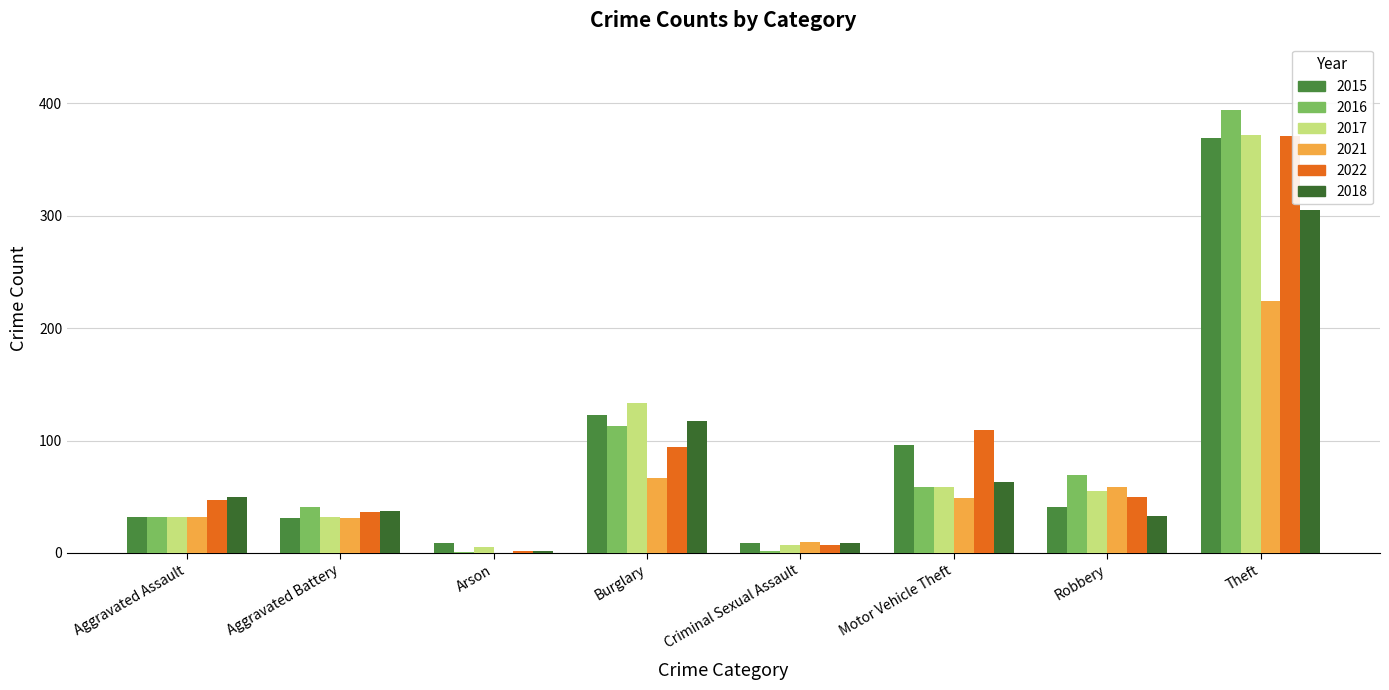

Rank the series at Motor Vehicle Theft from lowest to highest value.

2021, 2016, 2017, 2018, 2015, 2022